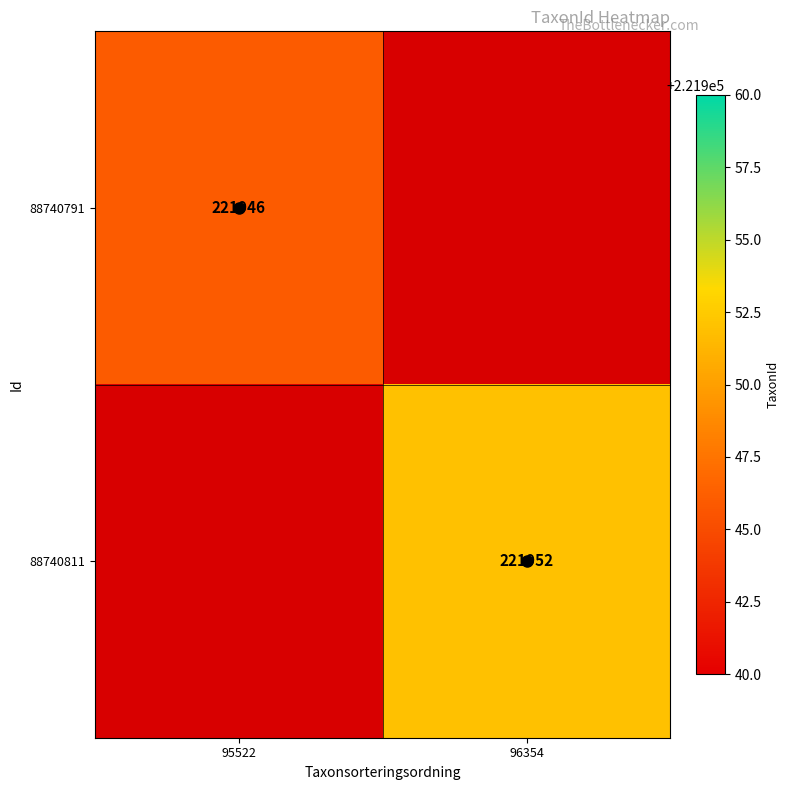

Rank the series by their maximum value, from highest to lowest.

88740811, 88740791